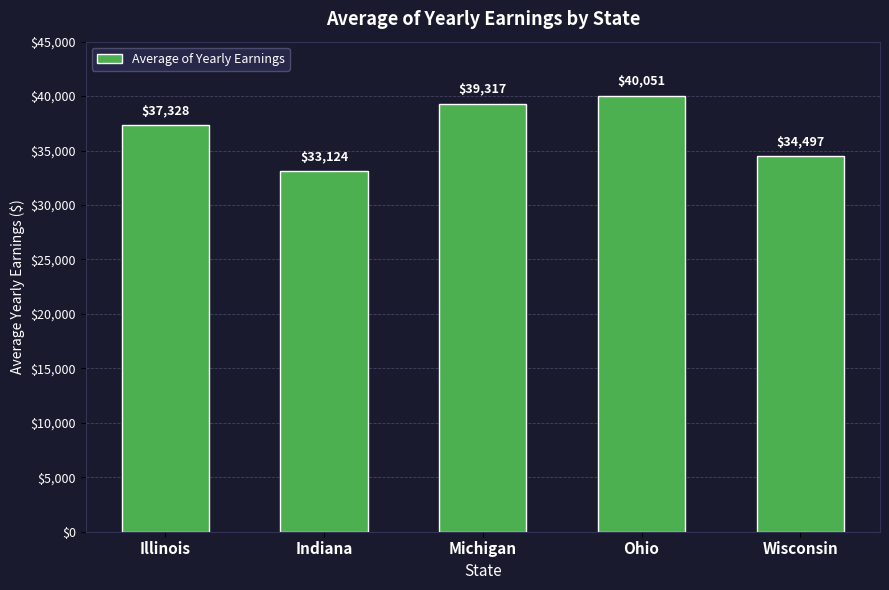

What is the difference between the values at Illinois and Indiana?

4203.2